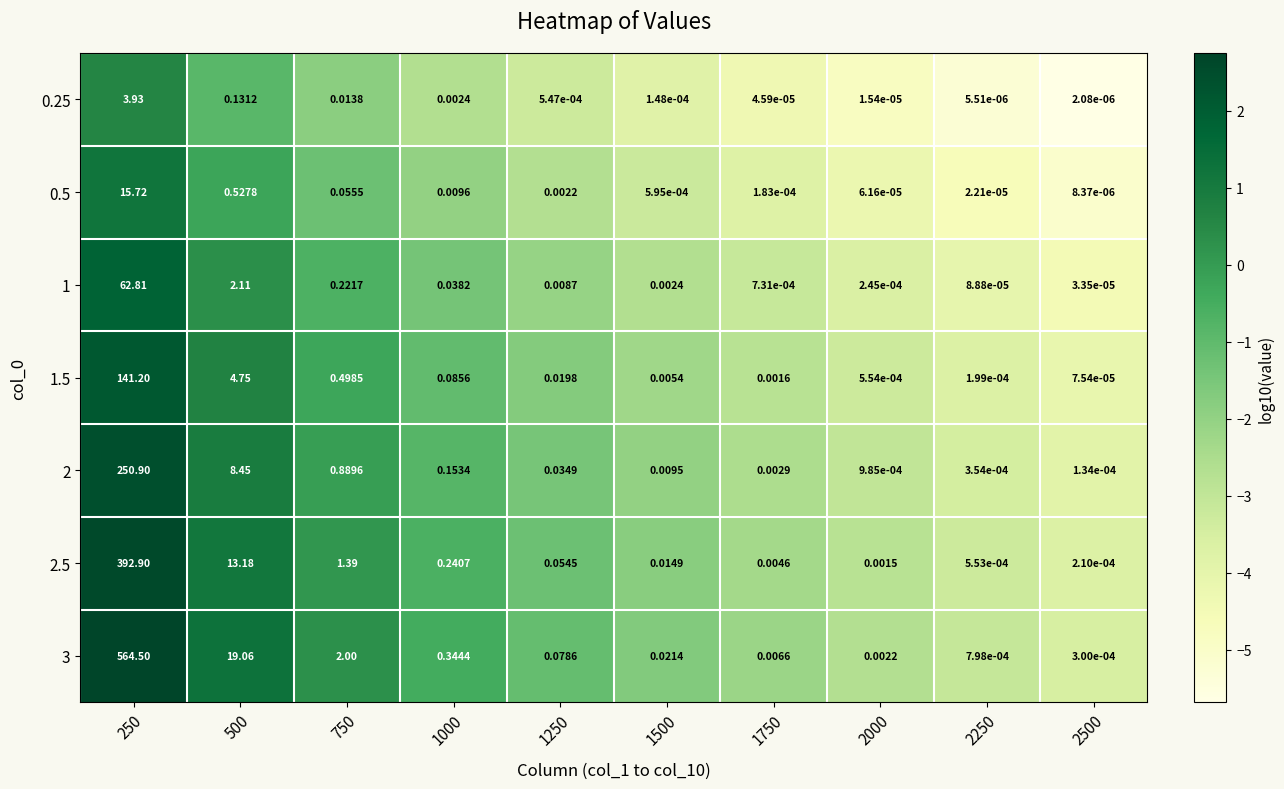

Which series has the largest range (max minus min)?

3